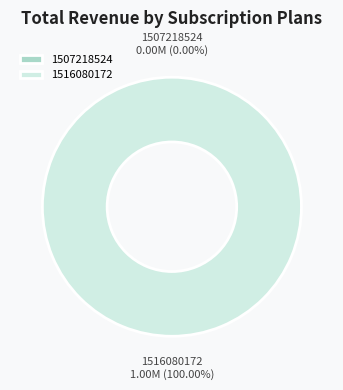

Which has a higher value, 1516080172 or 1507218524?

1516080172